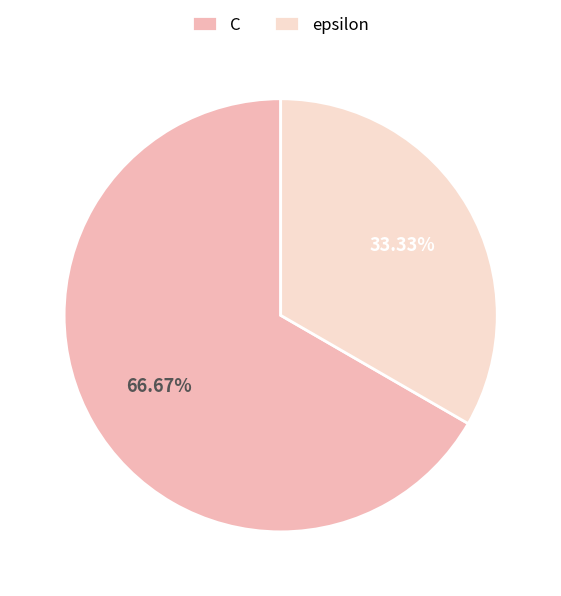

Does any single category account for the majority?

Yes